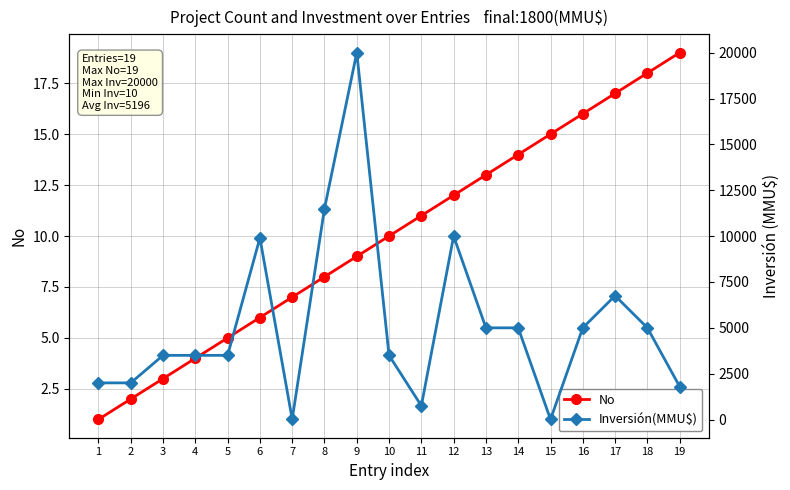

Reading left to right, what are all the values shown in this chart?

No: 1=1	2=2	3=3	4=4	5=5	6=6	7=7	8=8	9=9	10=10	11=11	12=12	13=13	14=14	15=15	16=16	17=17	18=18	19=19
Inversión(MMU$): 1=2000	2=2000	3=3500	4=3500	5=3500	6=9903	7=19	8=11500	9=20000	10=3500	11=750	12=10000	13=5000	14=5000	15=10	16=5000	17=6750	18=5000	19=1800